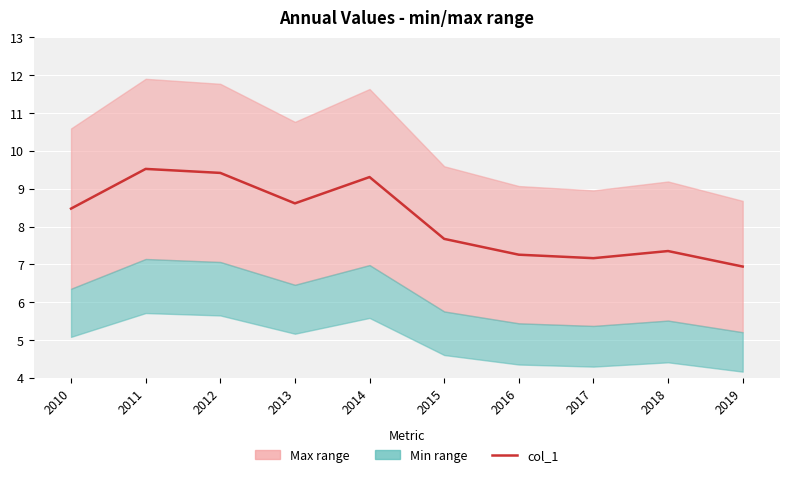

Is it true that the value at 2012 is 1.9?

False